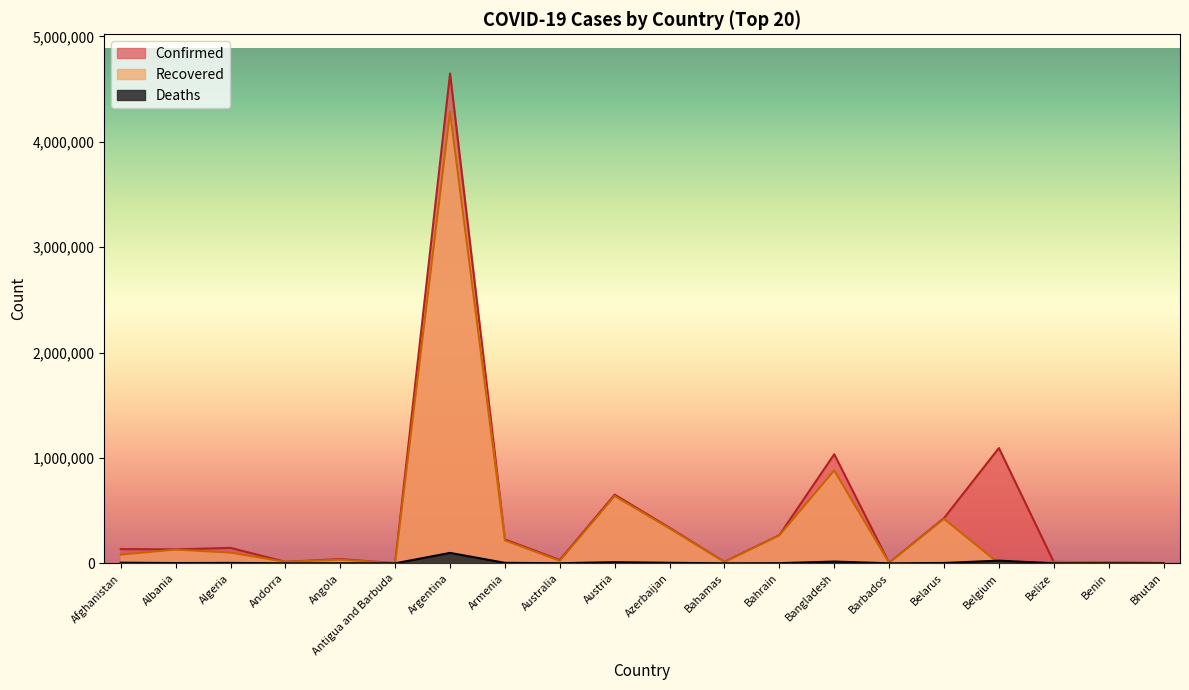

What is the value of the Recovered point at the 14th from the left?

881521